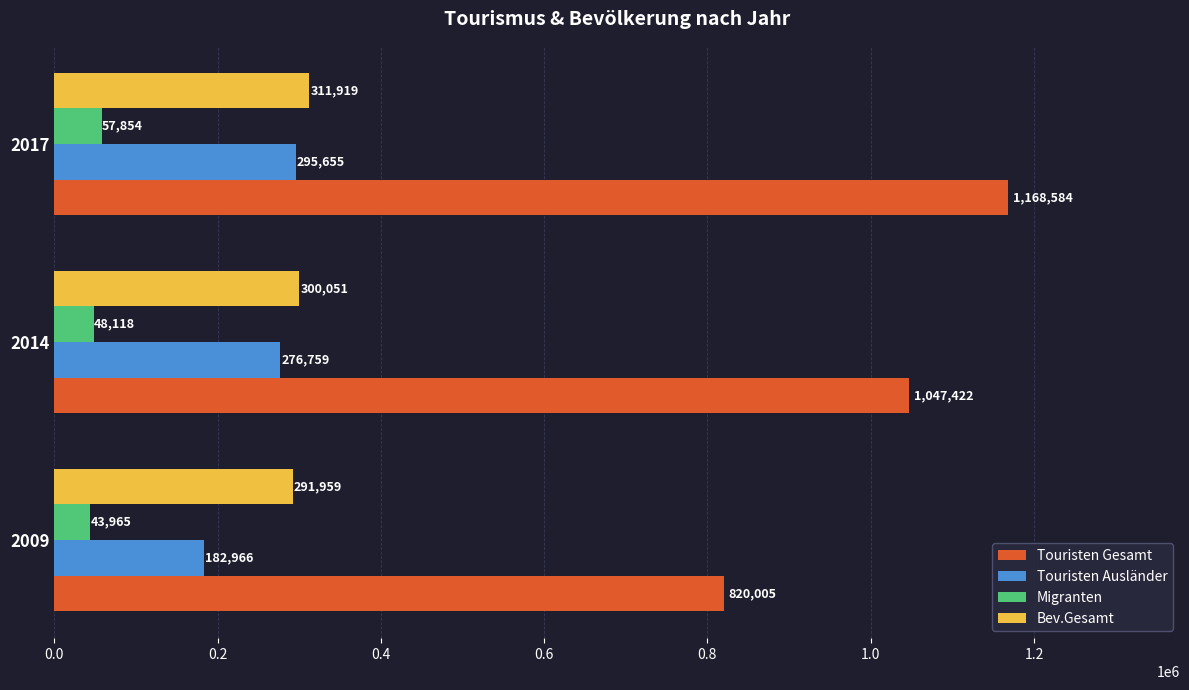

Rank the series by their maximum value, from lowest to highest.

Migranten, Touristen Ausländer, Bev.Gesamt, Touristen Gesamt